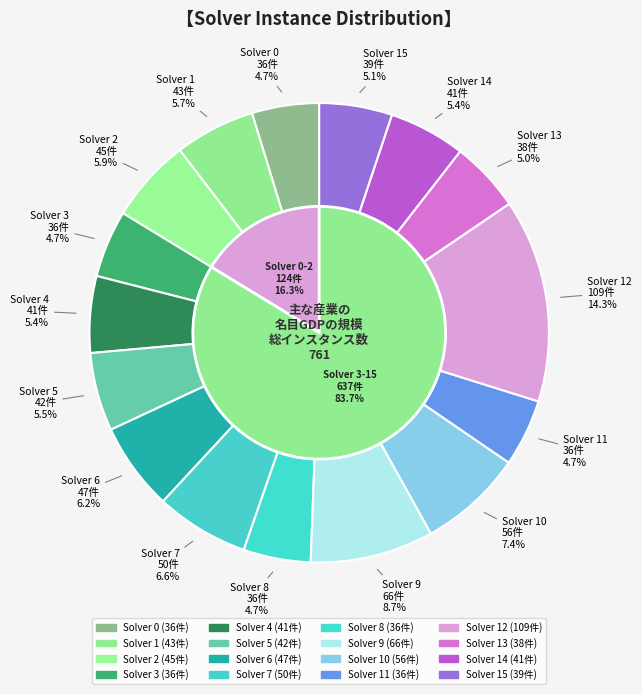

Between 11 and 5, which is larger?

5